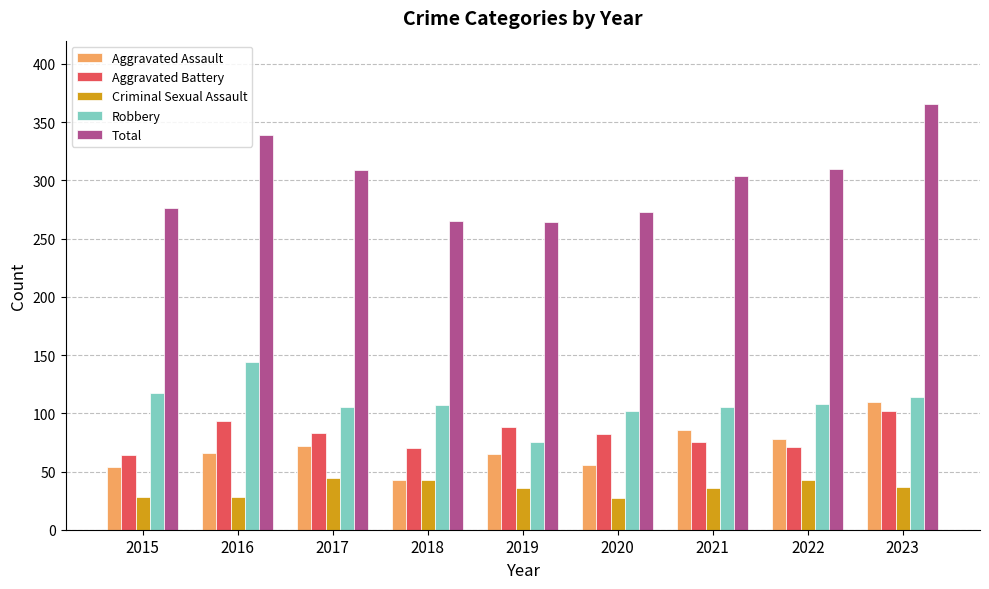

What is the lowest value of the Criminal Sexual Assault series?

27